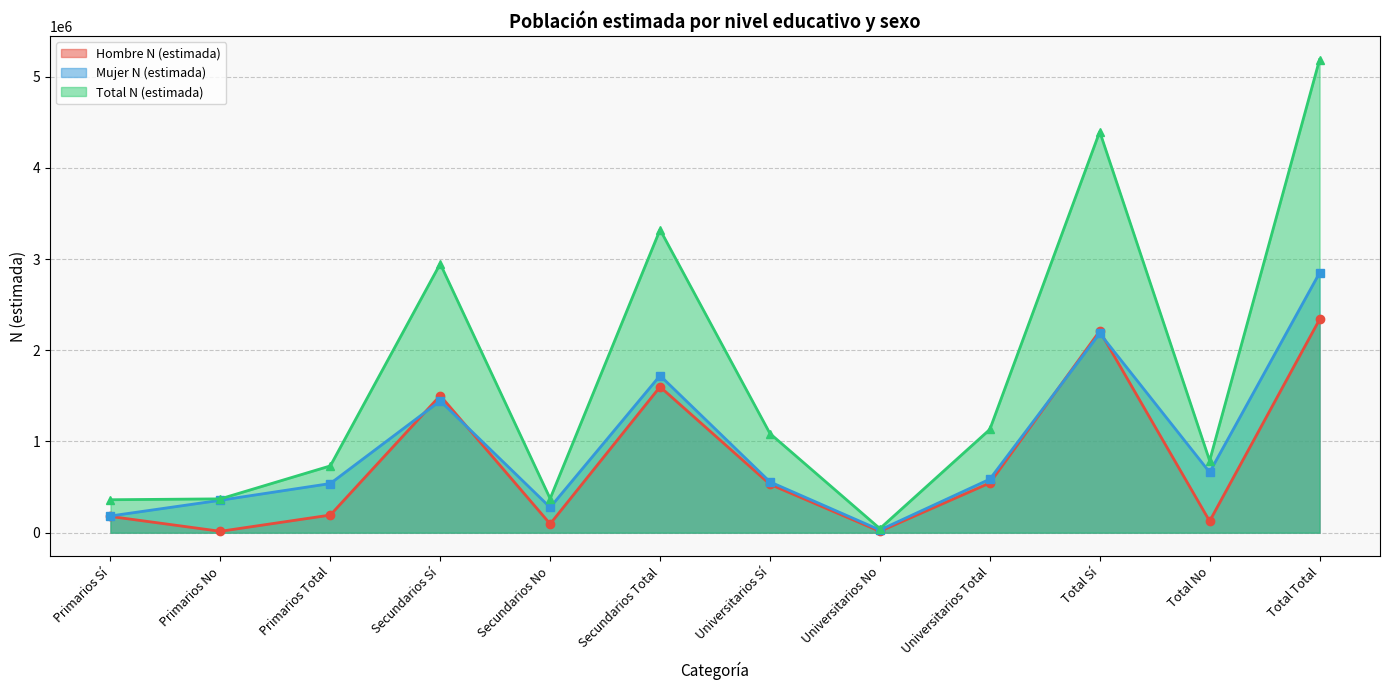

What is the greatest value displayed?

5184911